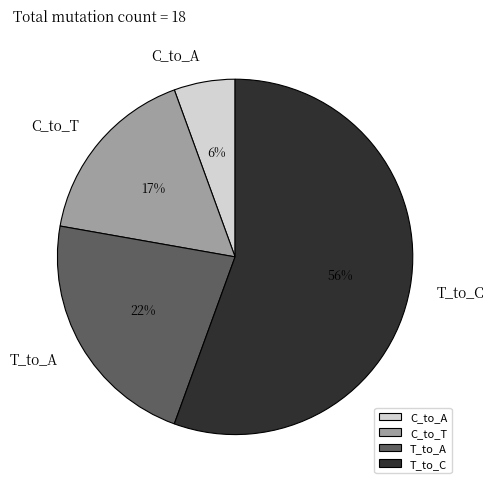

Do C_to_A and C_to_T together represent more than half of the pie?

No